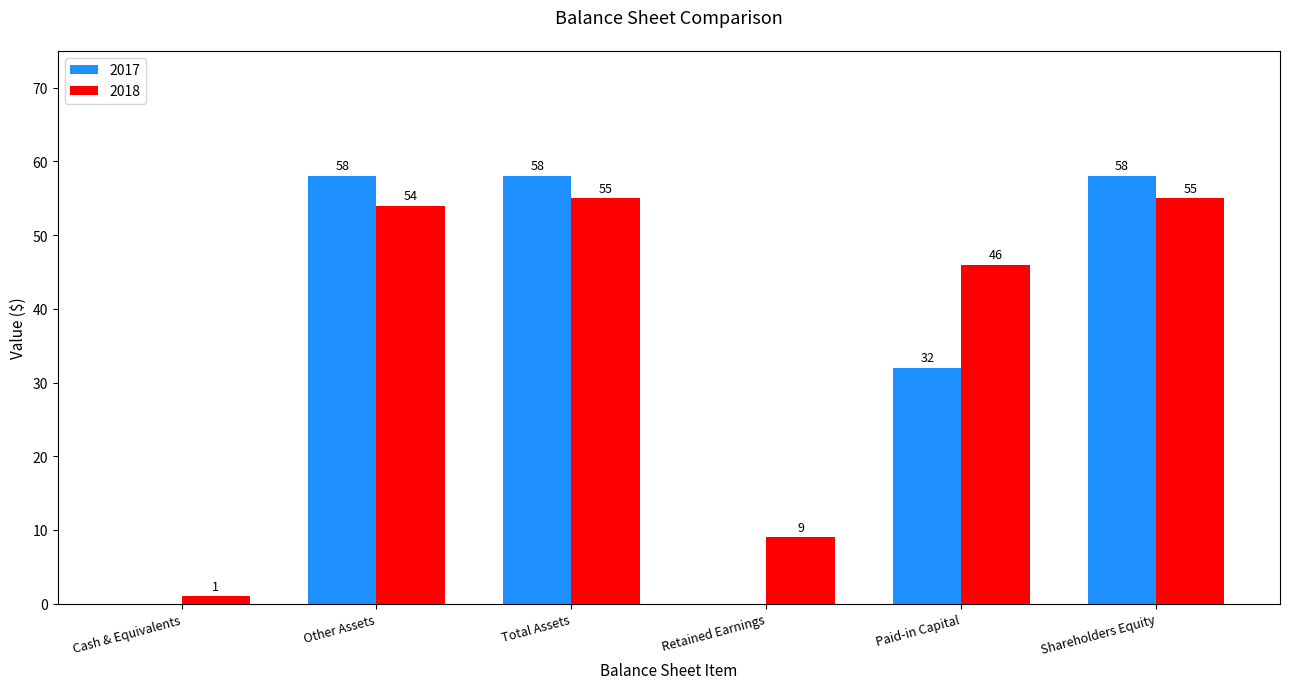

Are the bars grouped side by side (vs. stacked)?

Yes